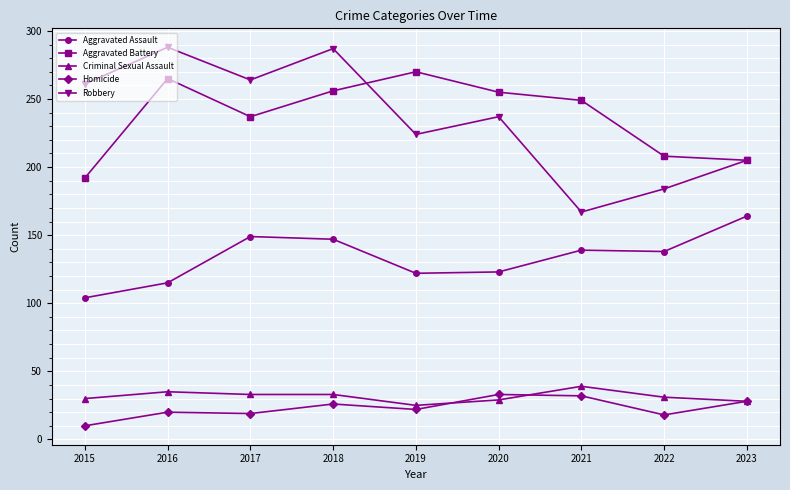

How many values in the Aggravated Battery series are below 249?

4